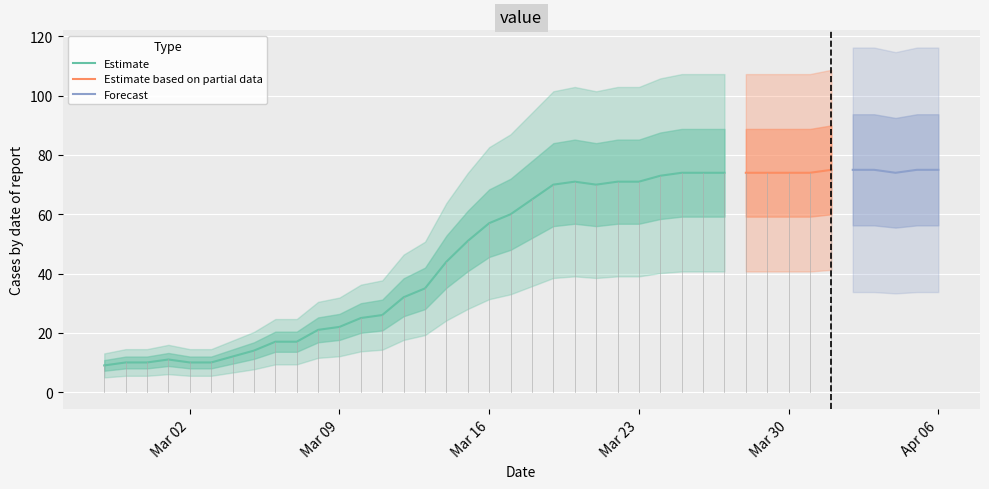

Rank the categories by value from highest to lowest.

2020-04-01, 2020-04-02, 2020-04-03, 2020-04-05, 2020-04-06, 2020-03-25, 2020-03-26, 2020-03-27, 2020-03-28, 2020-03-29, 2020-03-30, 2020-03-31, 2020-04-04, 2020-03-24, 2020-03-20, 2020-03-22, 2020-03-23, 2020-03-19, 2020-03-21, 2020-03-18, 2020-03-17, 2020-03-16, 2020-03-15, 2020-03-14, 2020-03-13, 2020-03-12, 2020-03-11, 2020-03-10, 2020-03-09, 2020-03-08, 2020-03-06, 2020-03-07, 2020-03-05, 2020-03-04, 2020-03-01, 2020-02-28, 2020-02-29, 2020-03-02, 2020-03-03, 2020-02-27